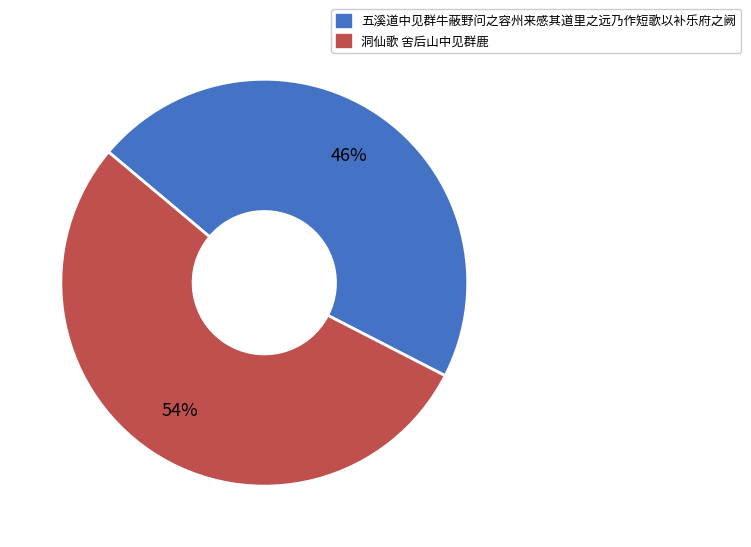

Is the sum of 五溪道中见群牛蔽野问之容州来感其道里之远乃作短歌以补乐府之阙 and 洞仙歌 舍后山中见群鹿 greater than half?

Yes